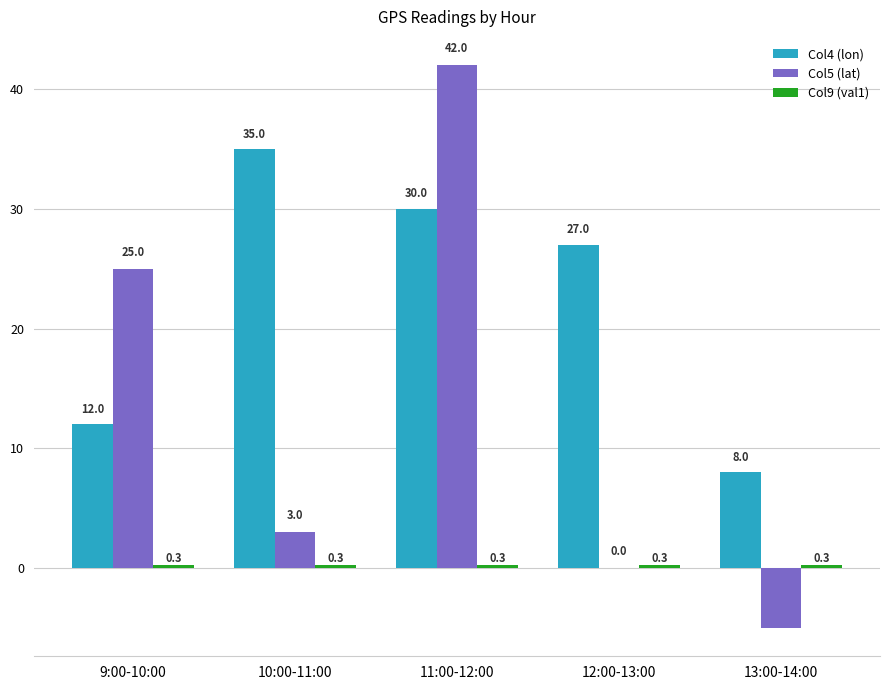

The value of Col5 (lat) at 11:00-12:00 is 13.2. True or false?

False